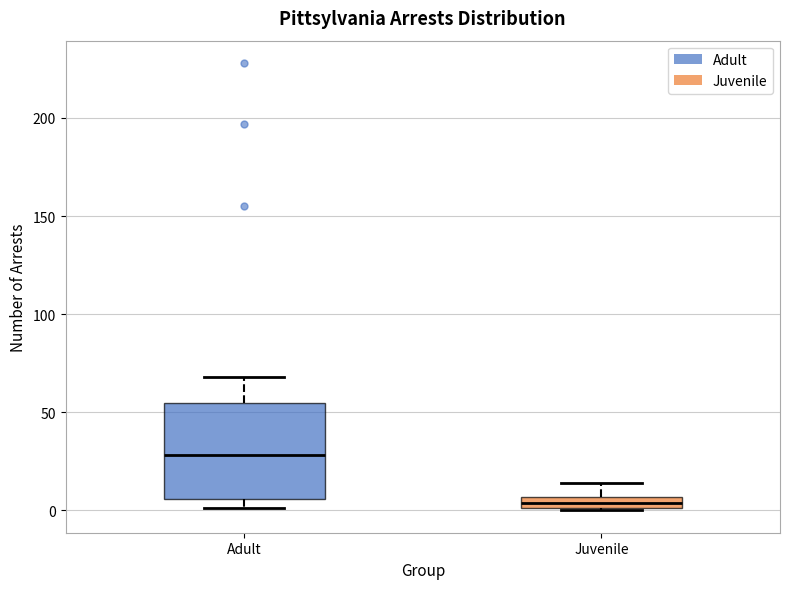

Where is the lower edge of the box for Juvenile on the y-axis? The values are not printed on the chart, so give them approximately, as read against the axis.

0